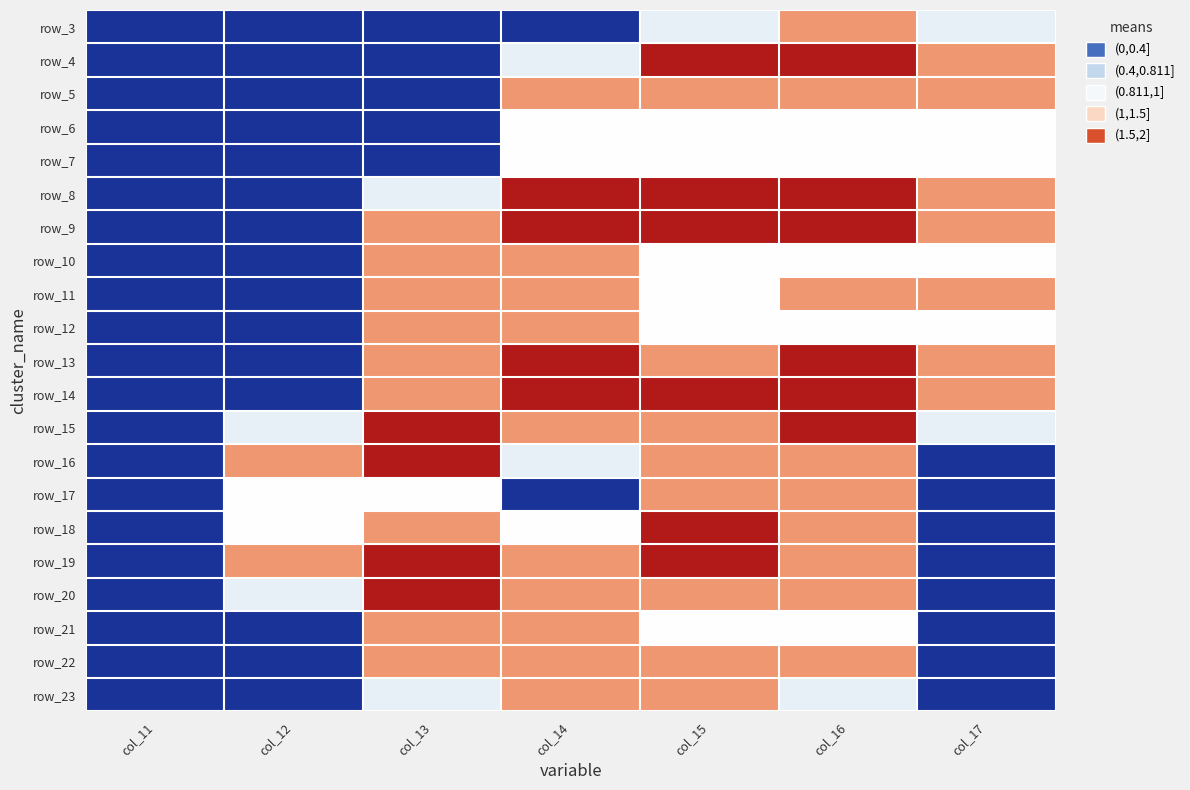

The row_20 series shows 0.6 at col_16. True or false?

False